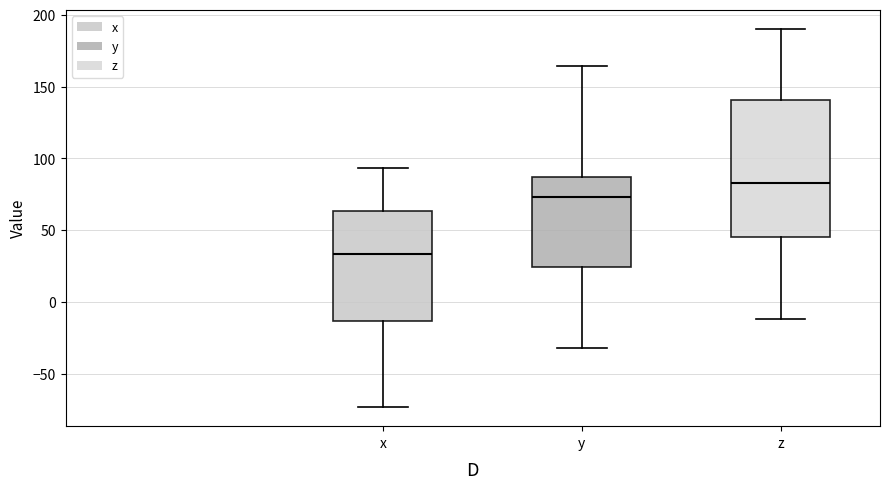

Reading left to right, read every box against the y-axis: the position of its median line, the range the box covers, and the ends of its whiskers. The values are not printed on the chart, so give them approximately, as read against the axis.

x: median 35, box -15 to 65, whiskers -75 to 95
y: median 75, box 25 to 85, whiskers -30 to 165
z: median 85, box 45 to 140, whiskers -10 to 190